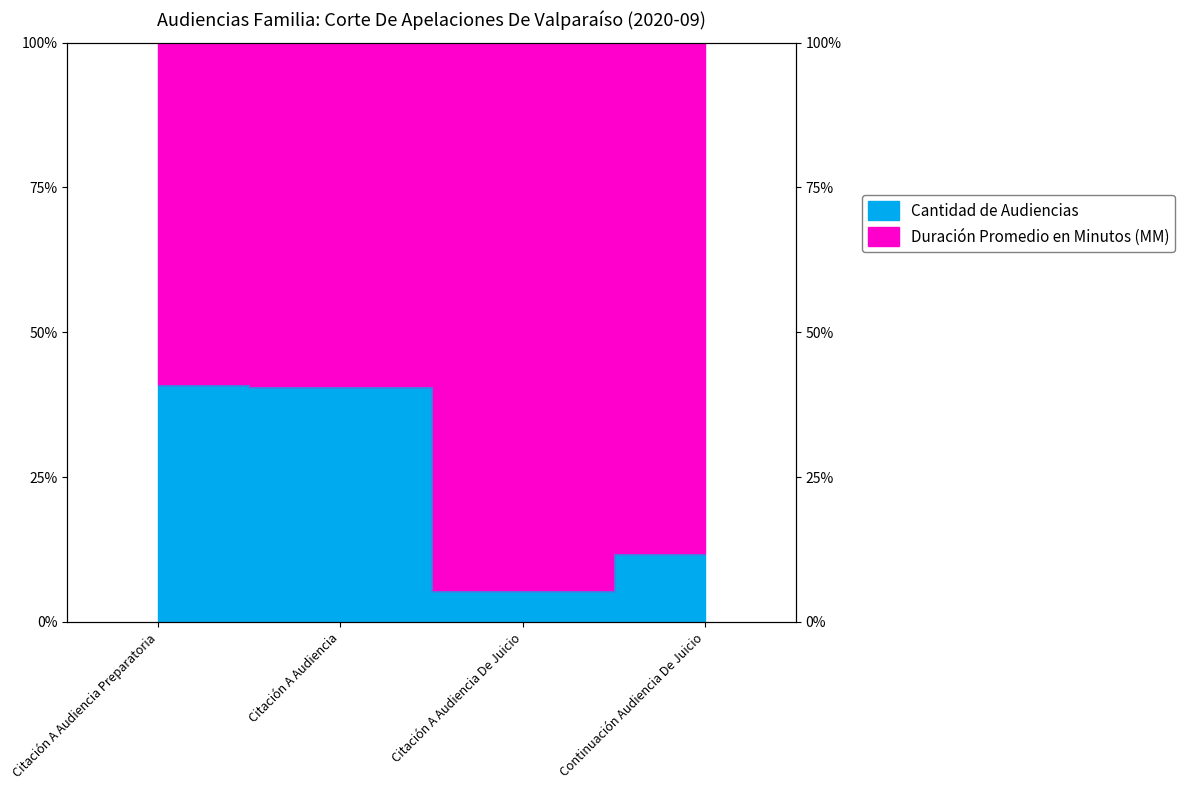

Is it true that the value at Citación A Audiencia is 0.1?

False